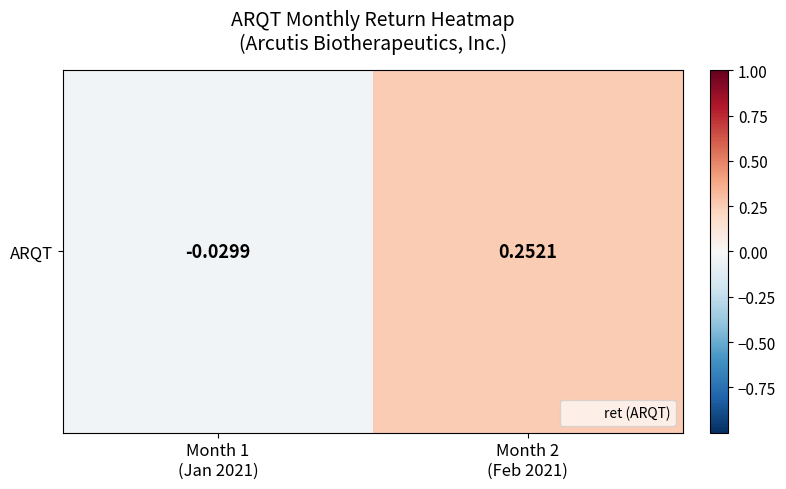

How many positive values are there?

1